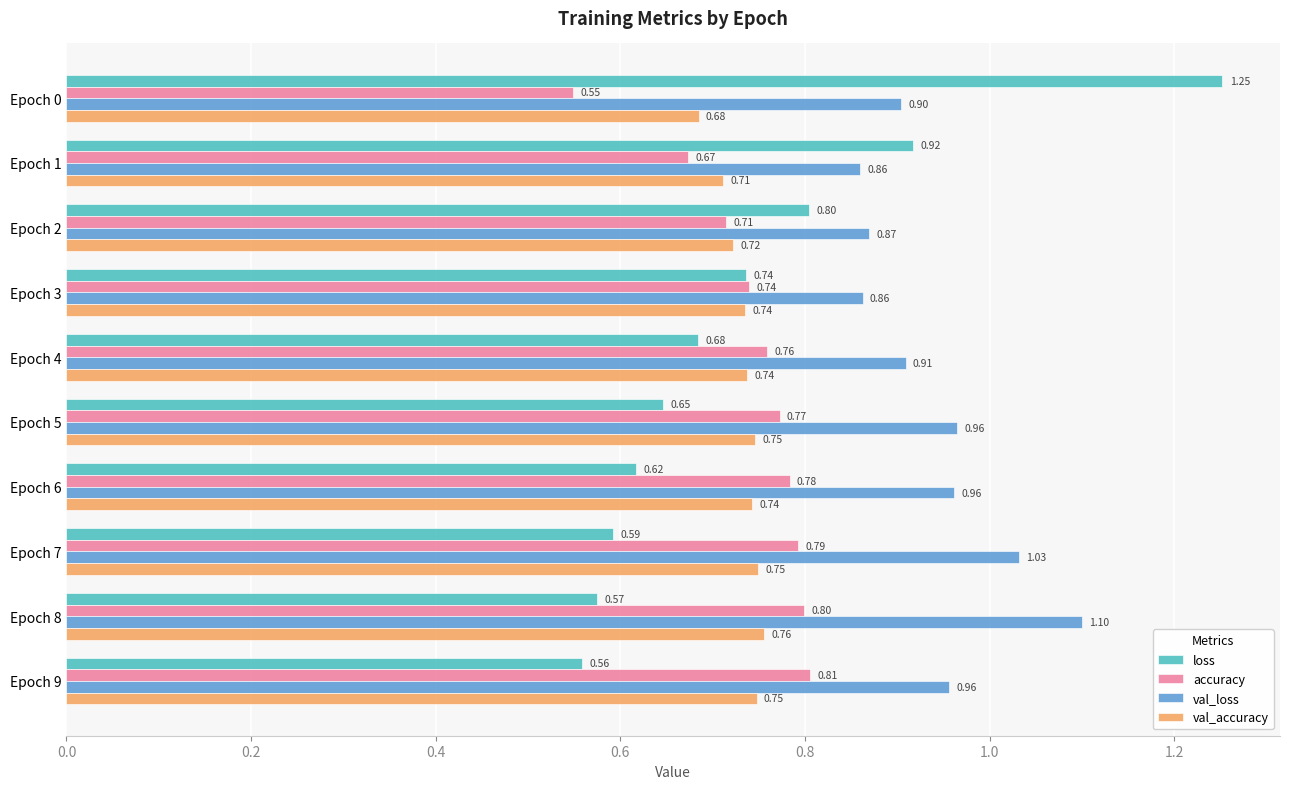

Between Epoch 6 and Epoch 7, which series saw the biggest shift?

val_loss